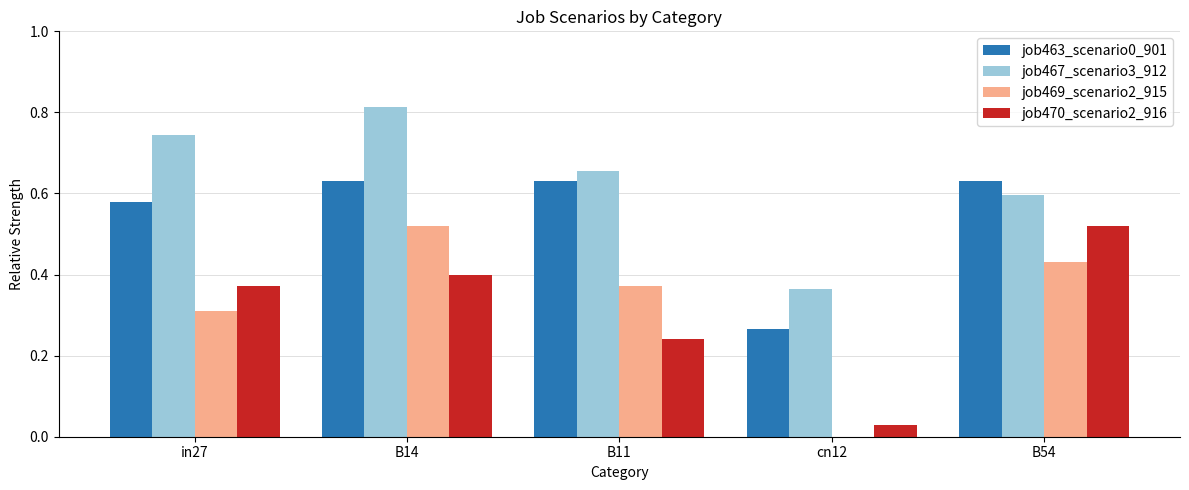

Between B14 and B54, which series saw the biggest shift?

job467_scenario3_912